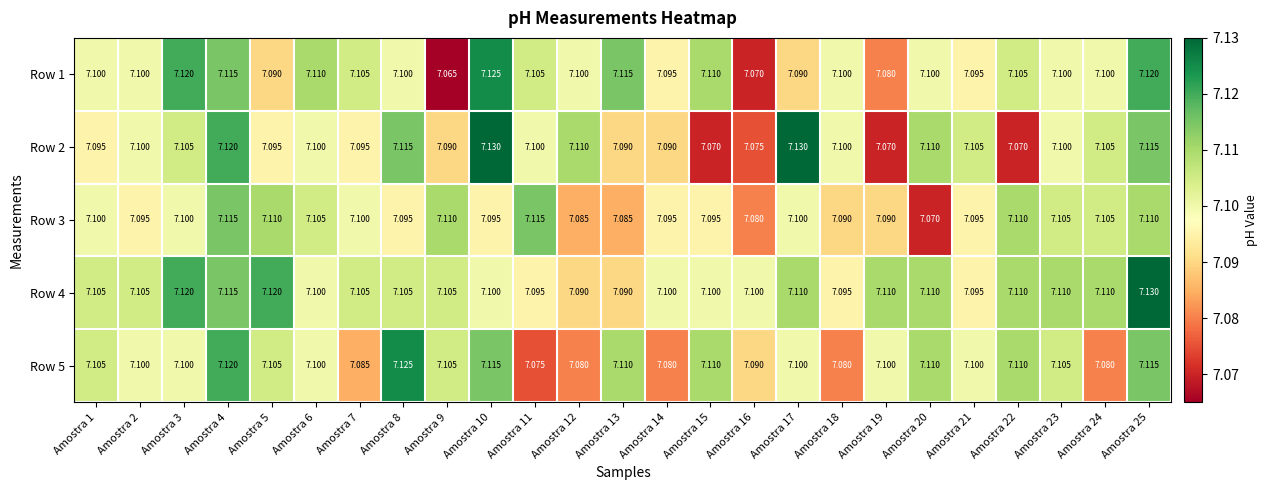

How many series are shown in this chart?

5